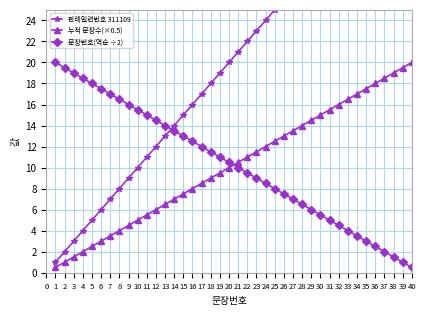

What is the value of the 누적 문장수(×0.5) point at the 18th from the left?

9.0